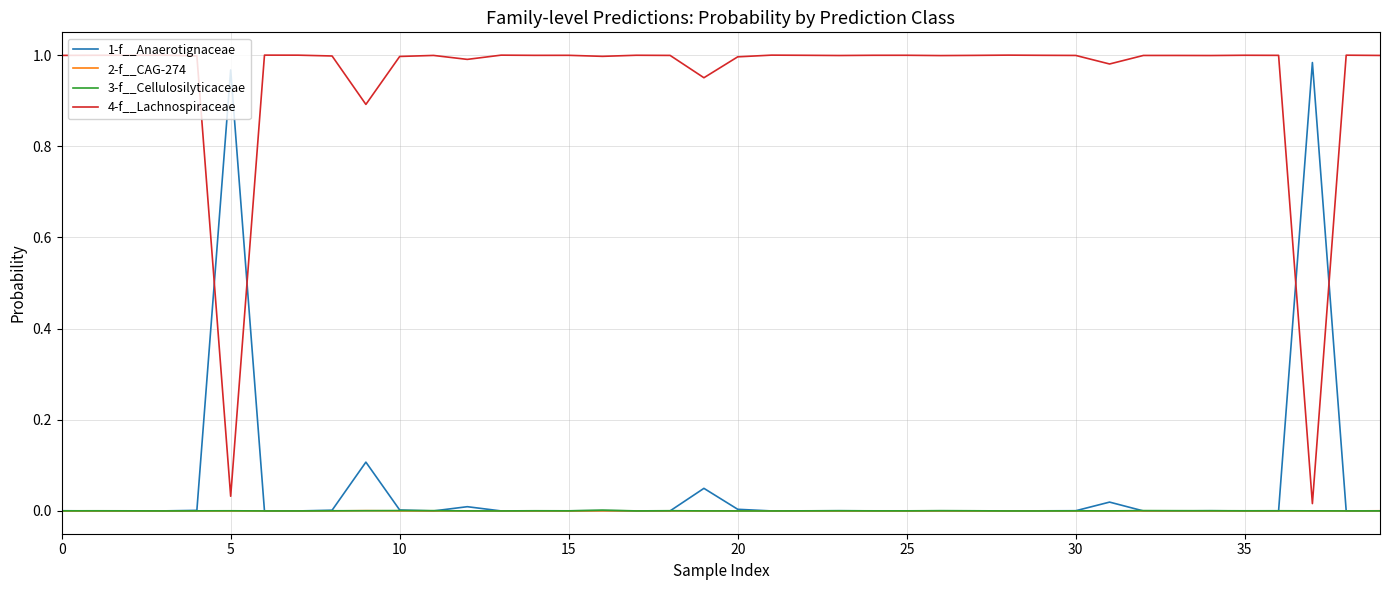

How many interior local peaks does the 1-f__Anaerotignaceae series have?

11